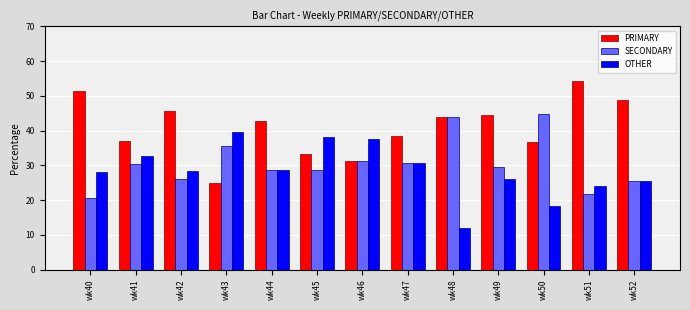

Rank the series by their maximum value, from highest to lowest.

PRIMARY, SECONDARY, OTHER